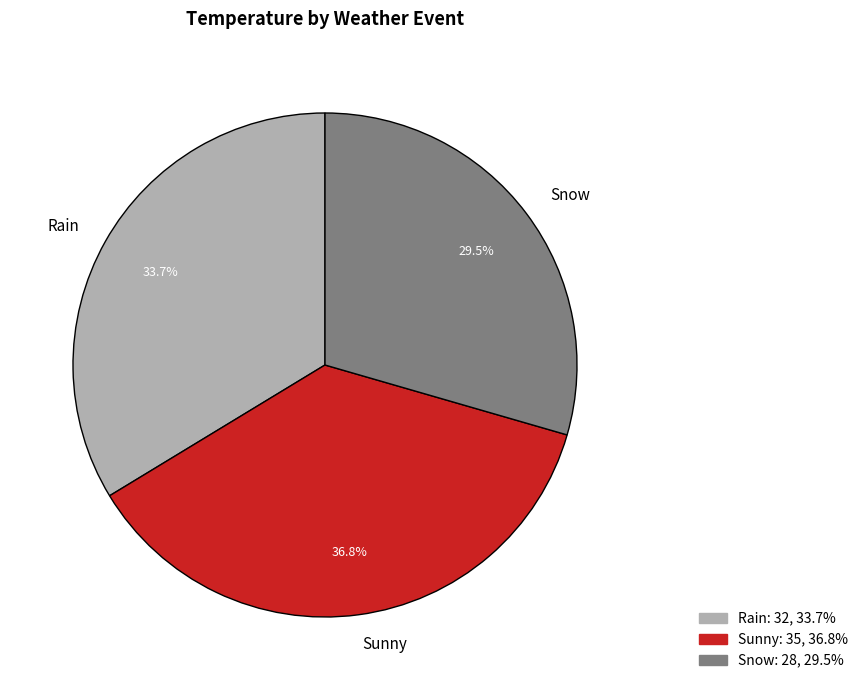

What percentage is the Rain slice, to the nearest percent?

34%